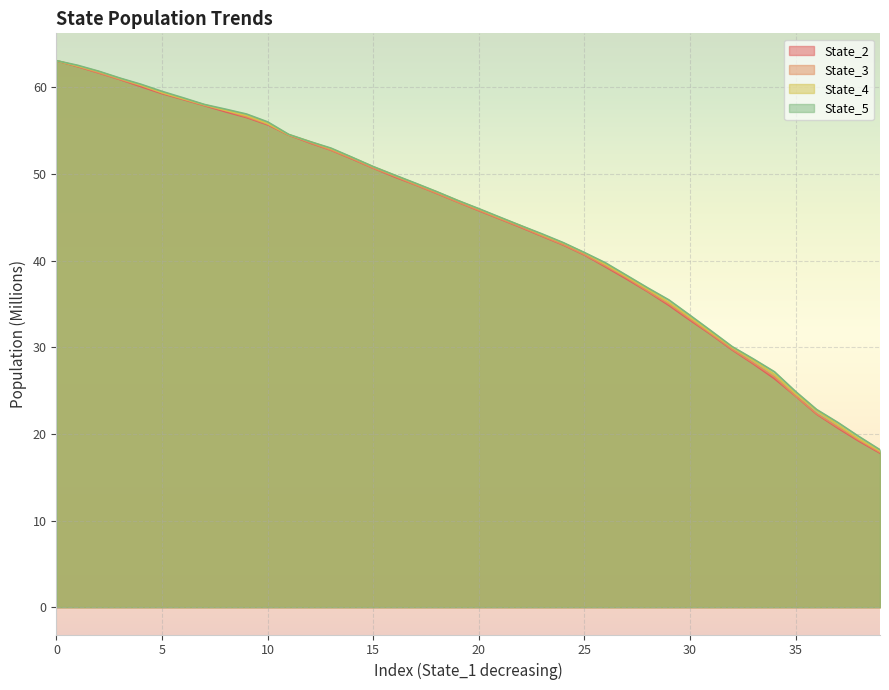

What is the value of the State_5 point at the 10th from the left?

56.9